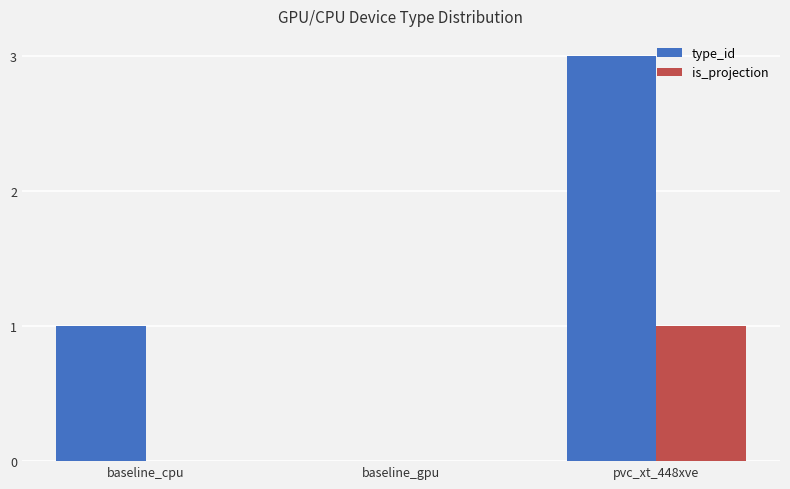

What is the sum of the type_id values at pvc_xt_448xve and baseline_cpu?

4